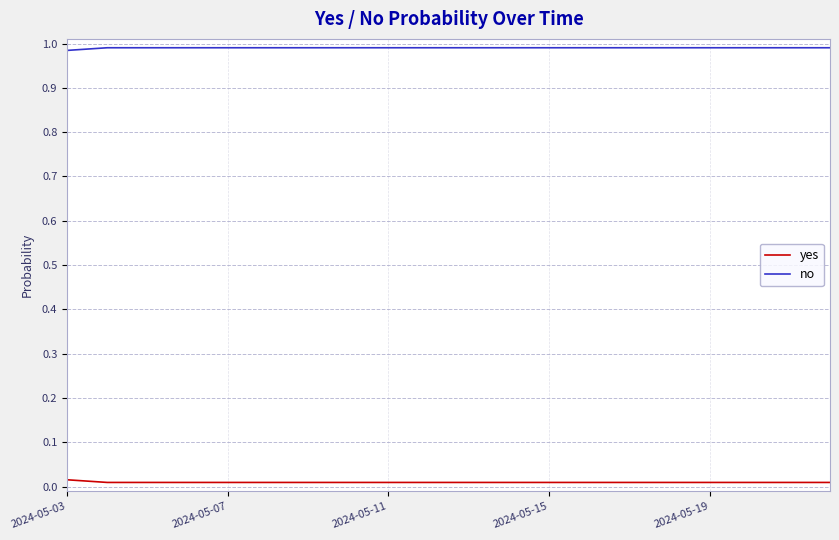

List the series in order of their peak value, lowest first.

yes, no